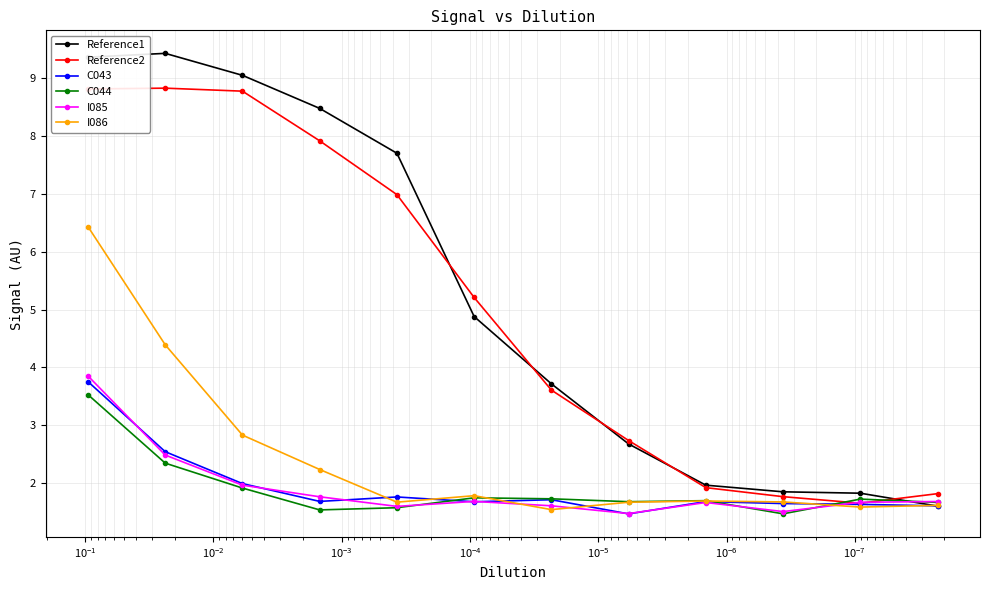

What is the difference between the maximum and minimum values in the I085 series?

2.4